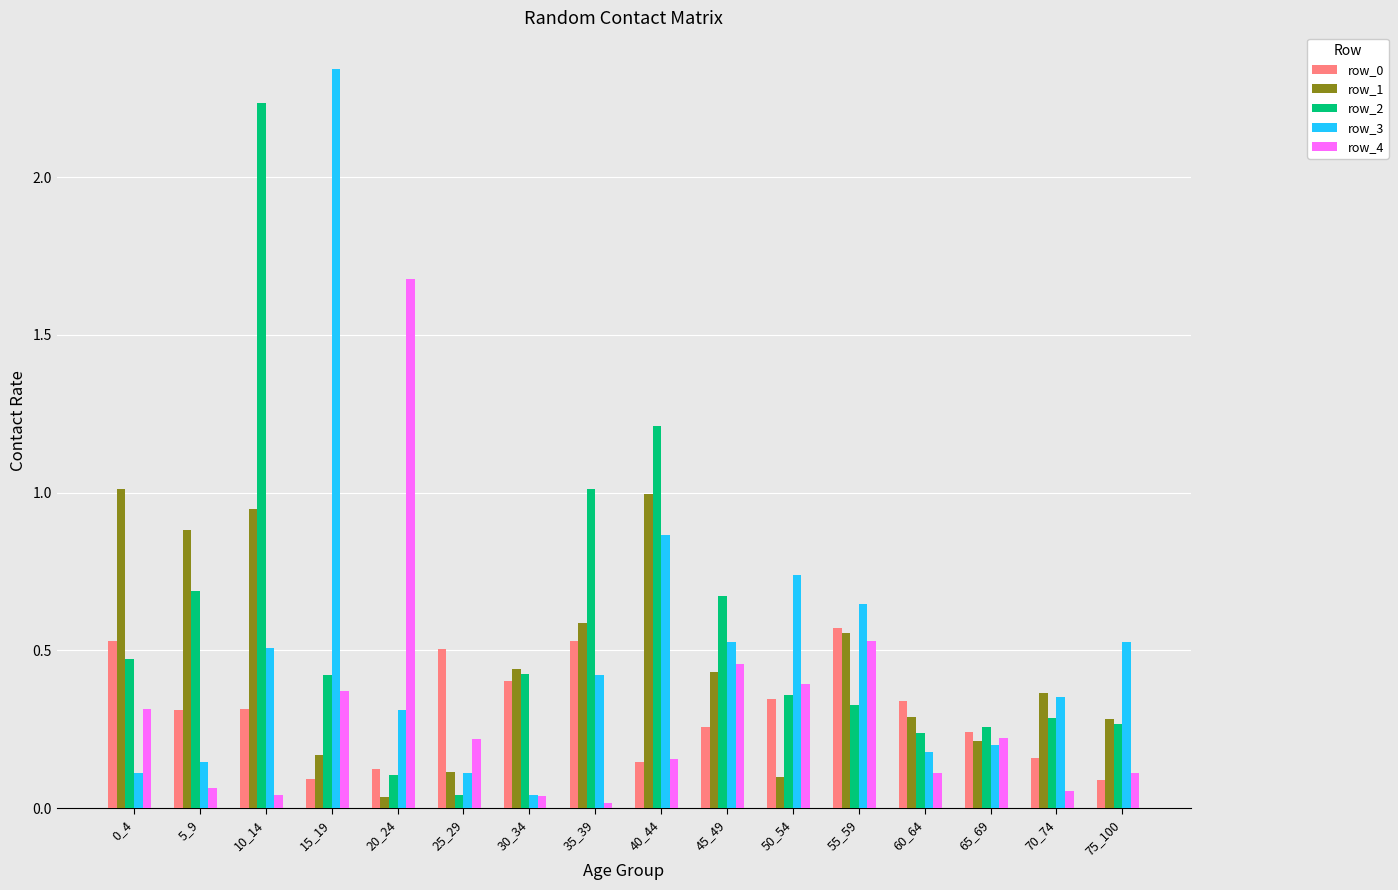

The value of row_3 at 0_4 is 0.1. True or false?

True